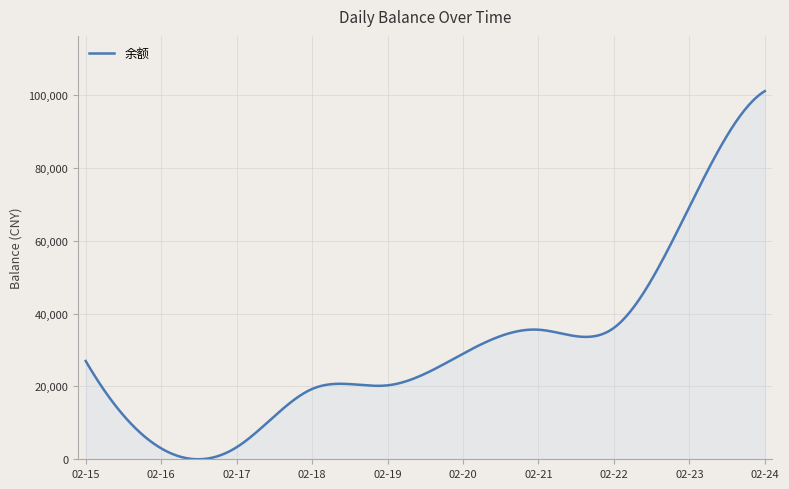

What is the greatest value displayed?

101083.0